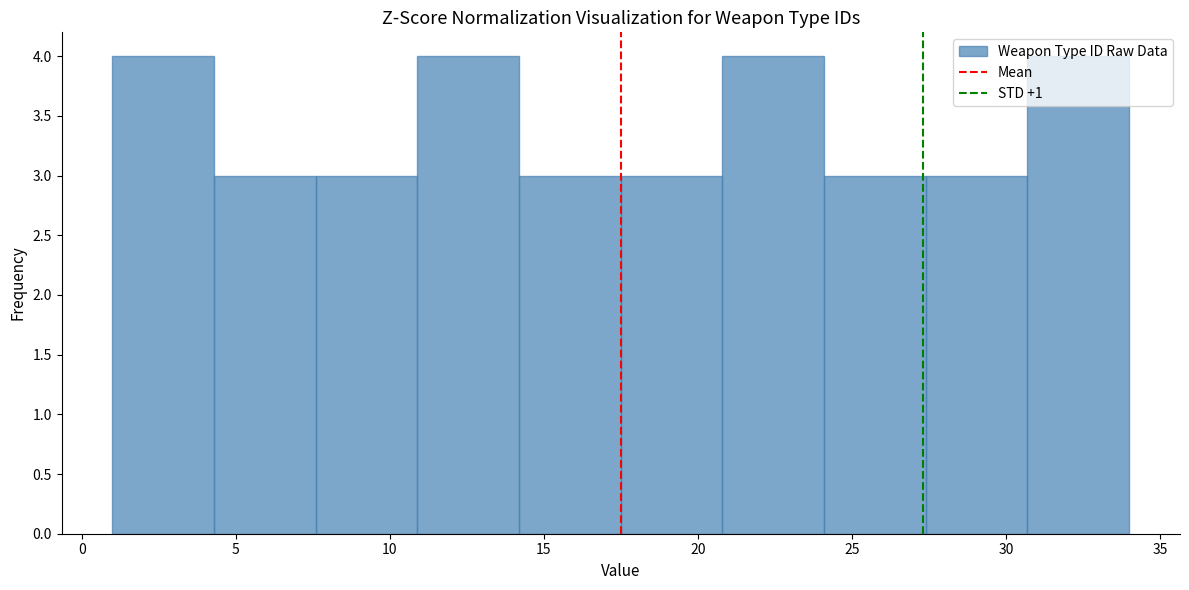

Reading left to right, list every bar in this chart as the range it spans on the x-axis followed by its height. Neither the bar edges nor the heights are printed on the chart, so give them approximately, as read against the axes.

1.0 to 4.3: 4
4.3 to 7.6: 3
7.6 to 10.9: 3
10.9 to 14.2: 4
14.2 to 17.5: 3
17.5 to 20.8: 3
20.8 to 24.1: 4
24.1 to 27.4: 3
27.4 to 30.7: 3
30.7 to 34.0: 4